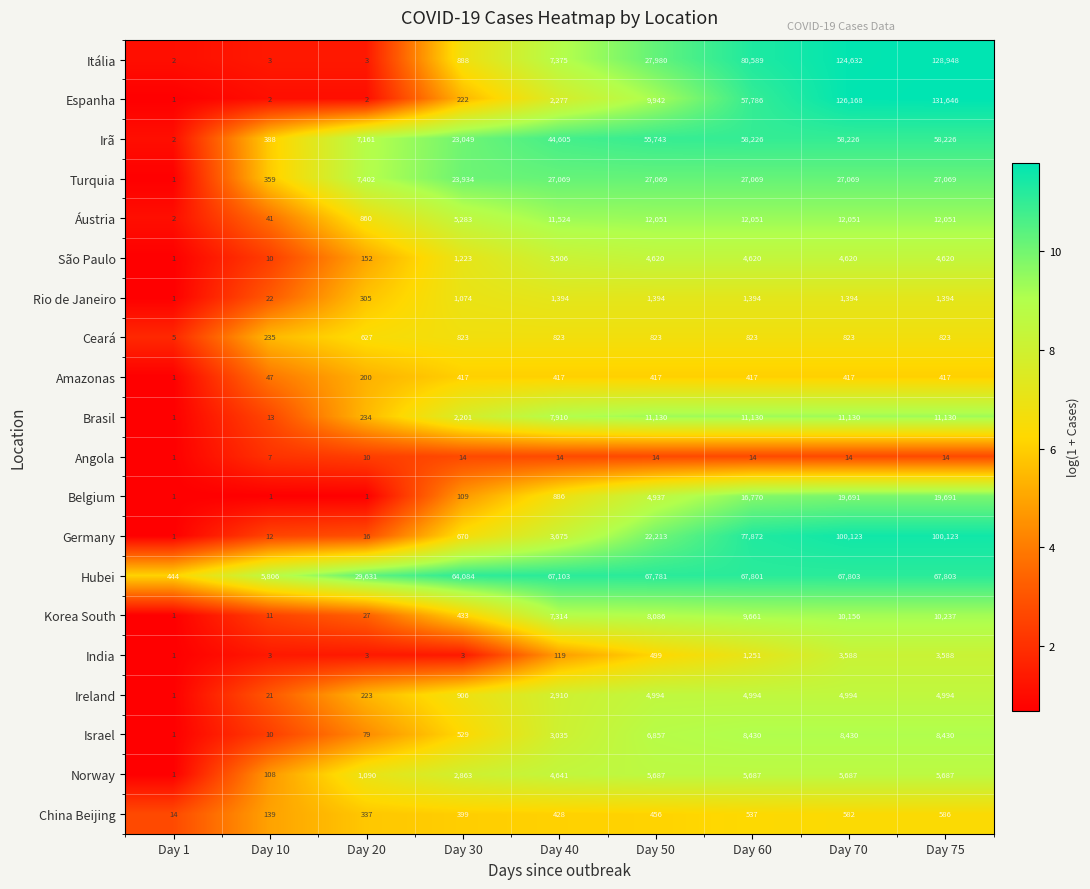

What is the sum of all India values?

9055